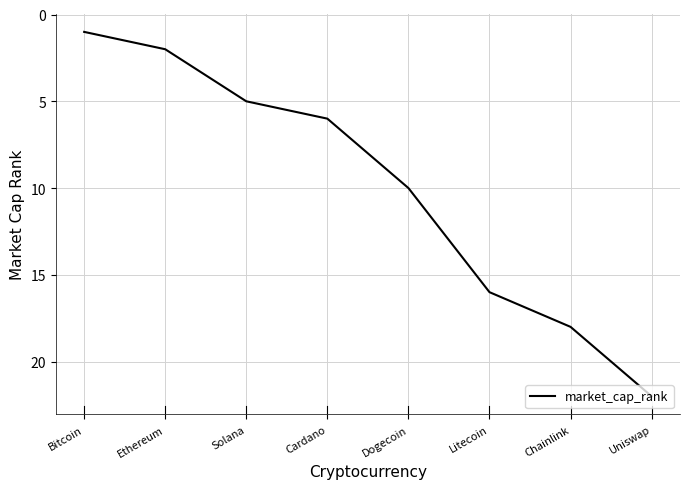

What value does the data have at Cardano, to the nearest 10?

10